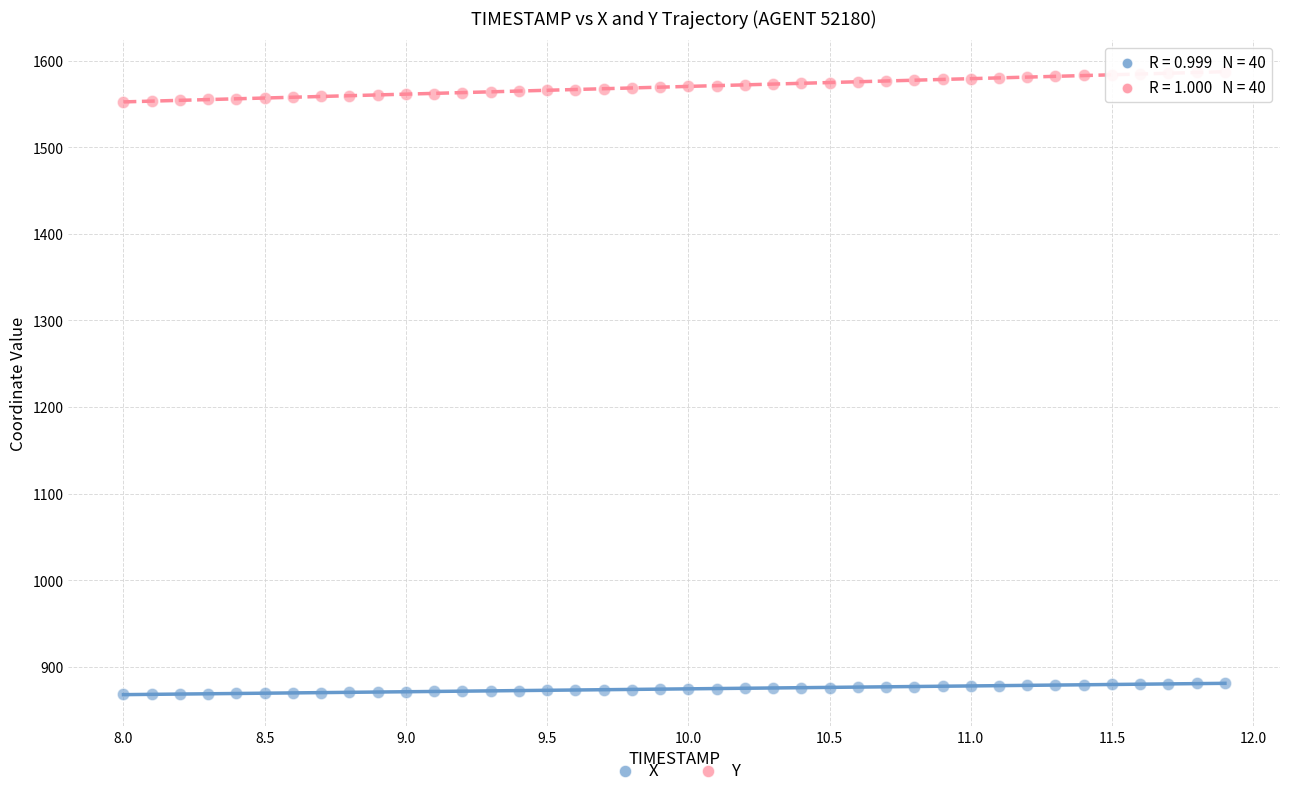

Which series reaches the maximum Y coordinate?

Y